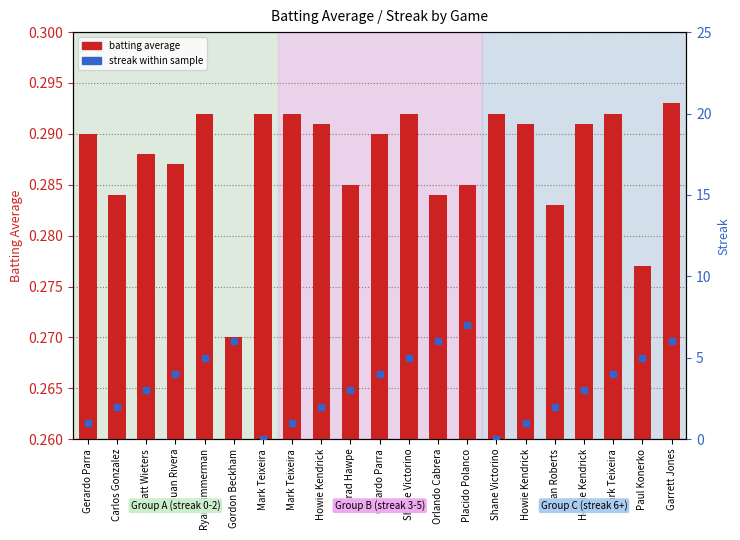

Which series reaches the maximum Y coordinate?

streak